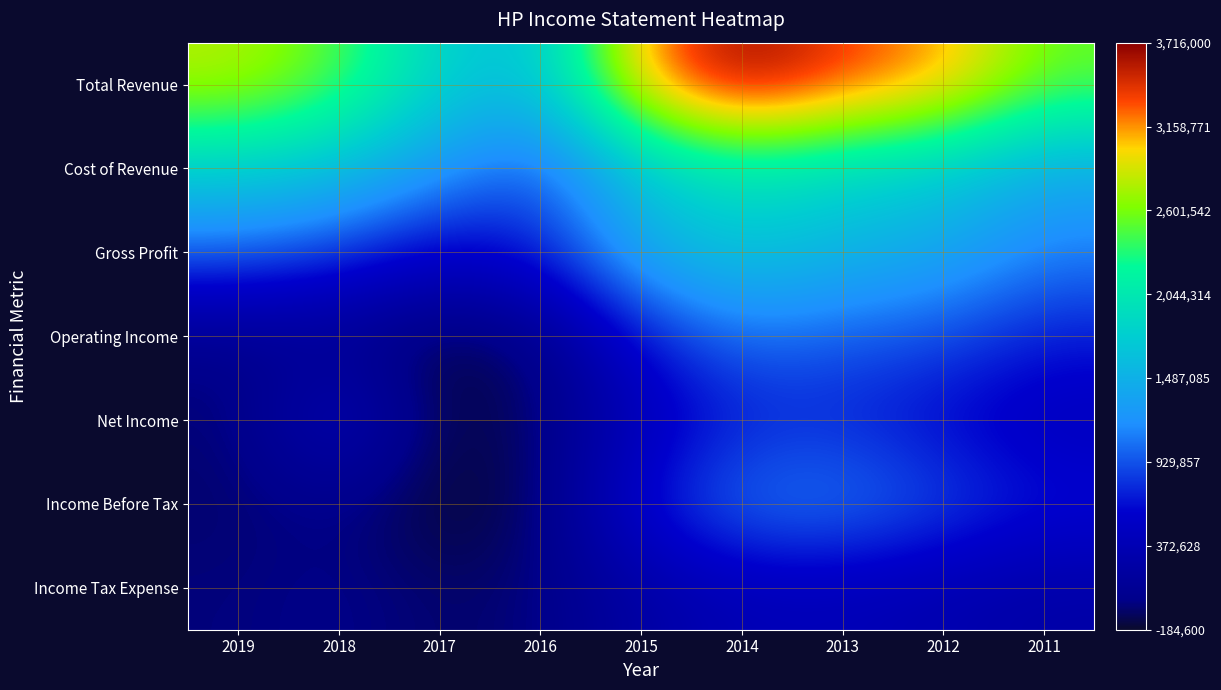

Rank the series at 2012 from lowest to highest value.

Income Tax Expense, Net Income, Income Before Tax, Operating Income, Gross Profit, Cost of Revenue, Total Revenue